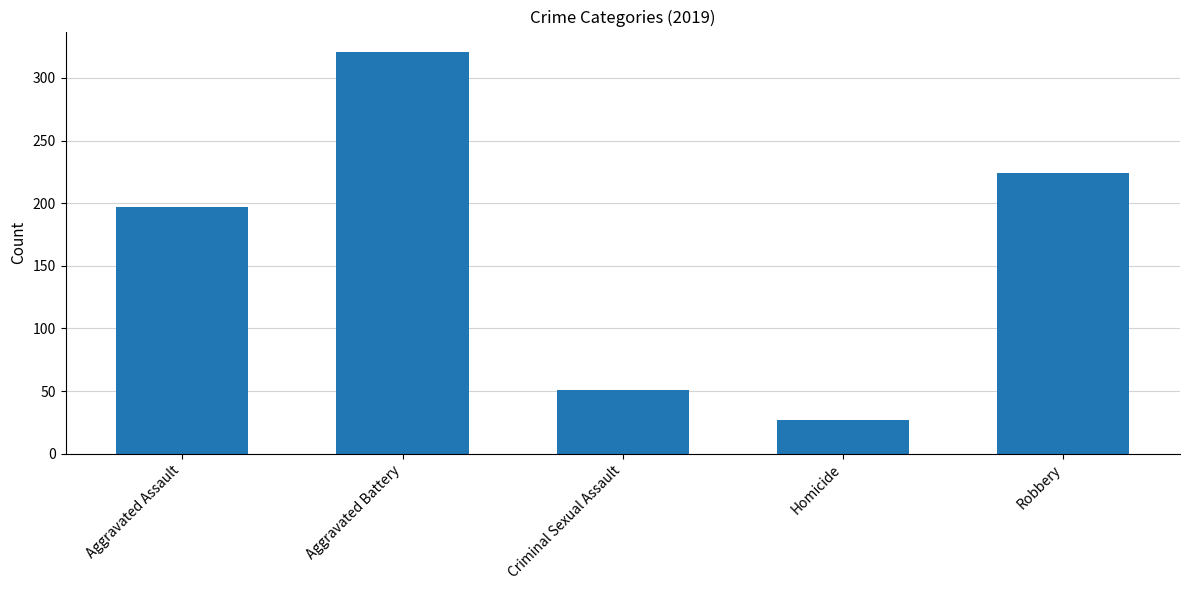

Count the number of categories in the chart.

5